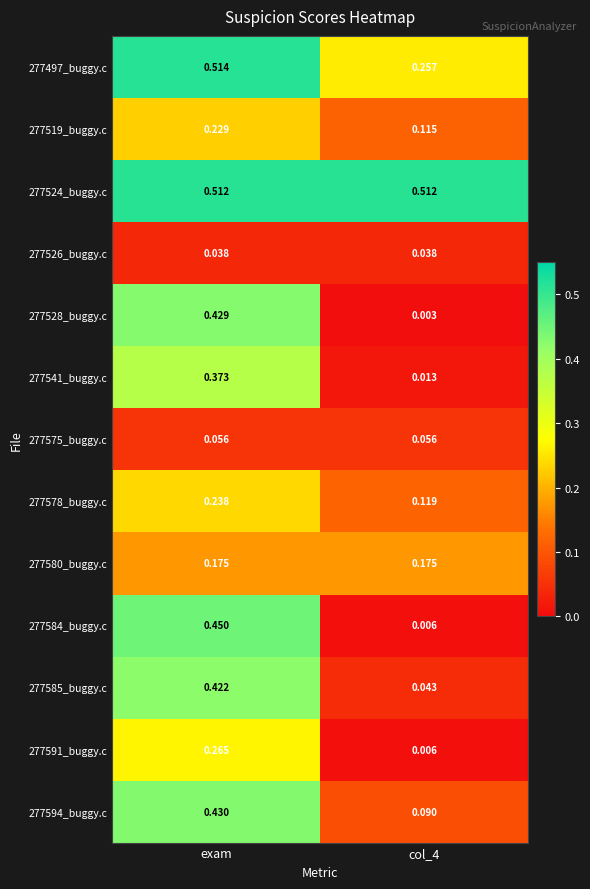

At which label does 277528_buggy.c reach its peak?

exam